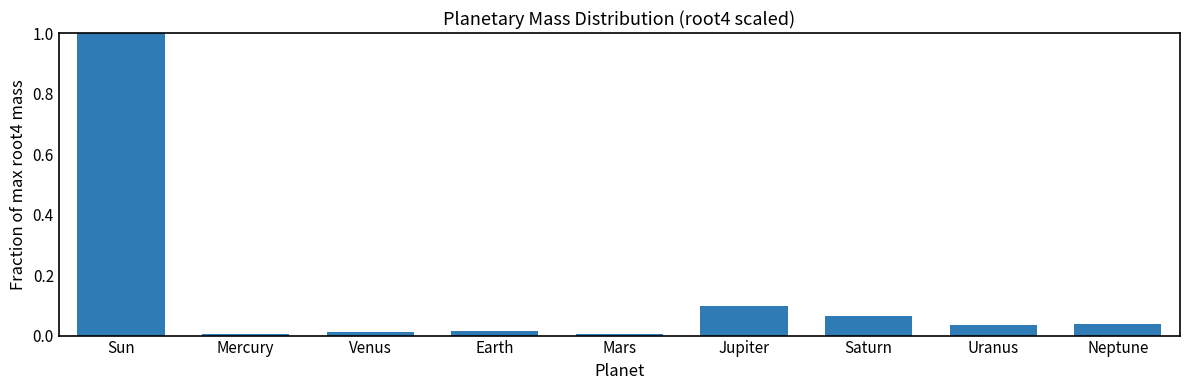

What is the sum of all values?

1.3